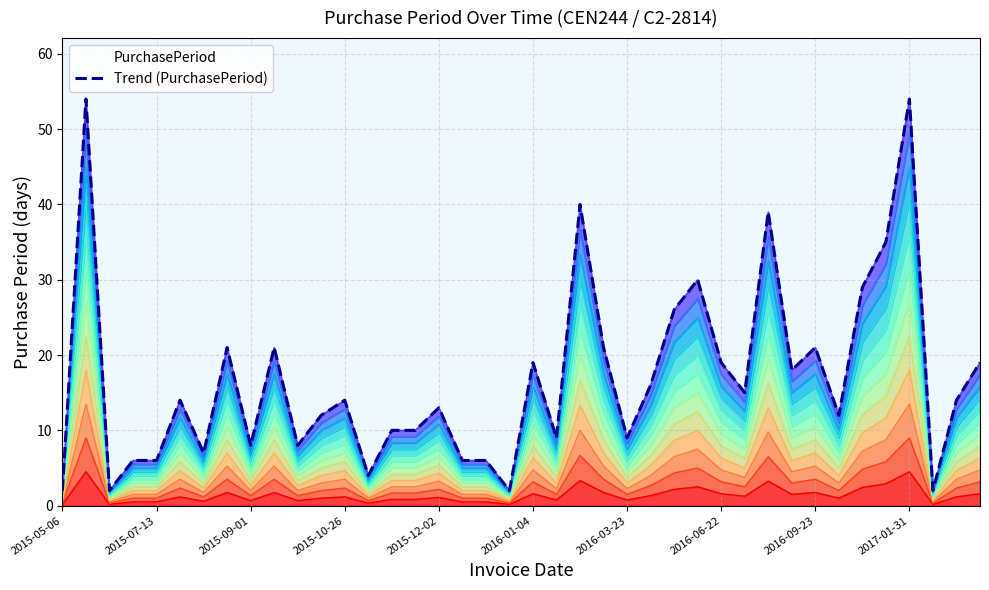

What is the ratio of the value at 30 to the value at 36?

0.7